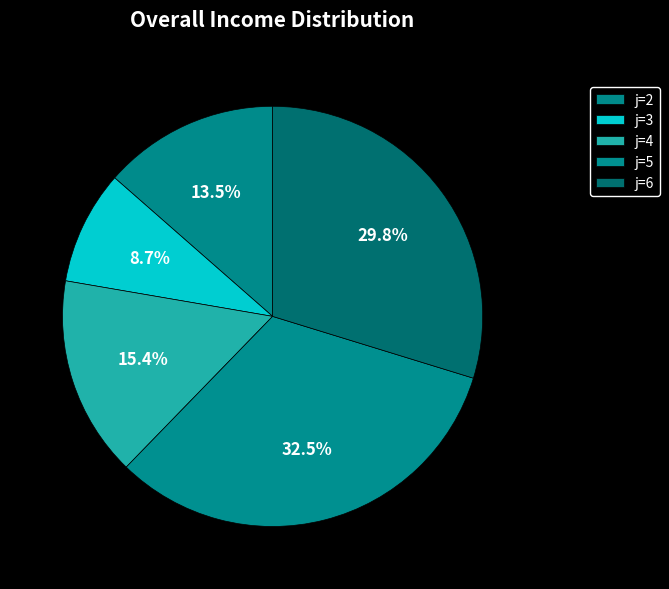

Count the number of slices in the pie.

5